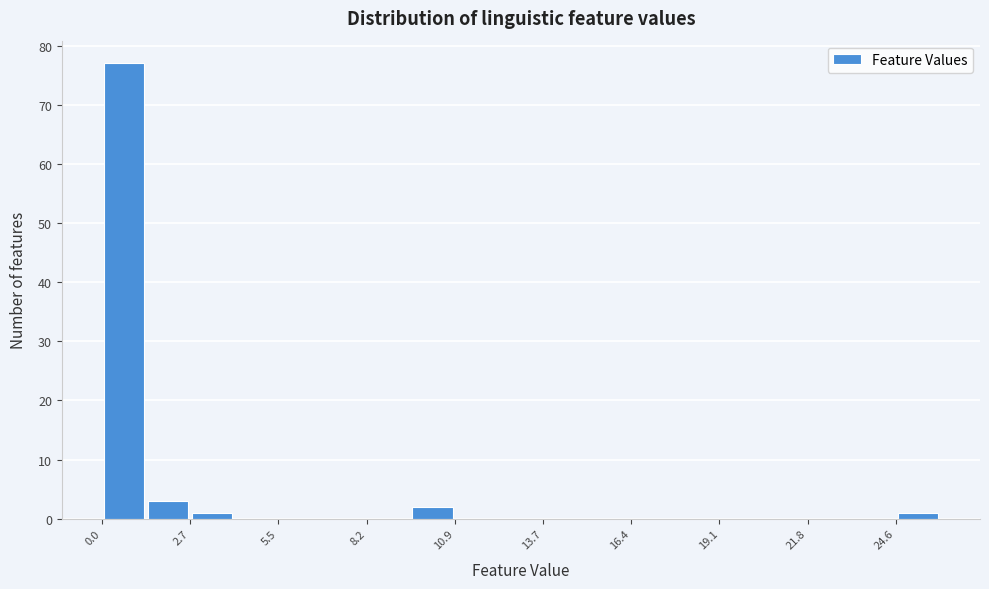

Read against the x-axis, roughly where is the centre of the tallest bar?

0.5